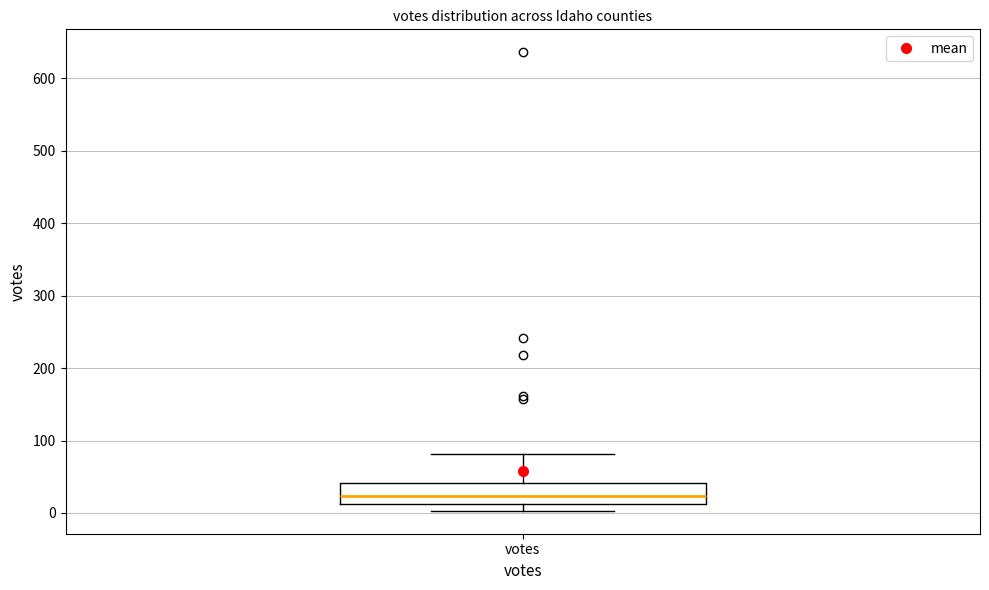

Where is the upper edge of the box for votes on the y-axis? The values are not printed on the chart, so give them approximately, as read against the axis.

40